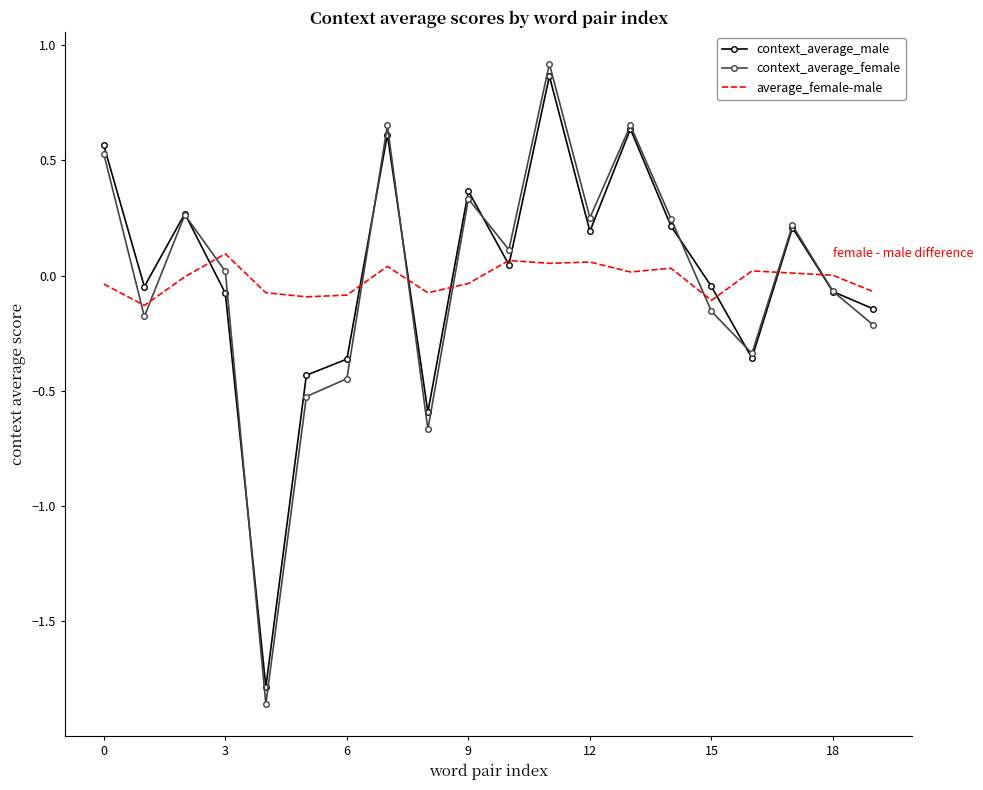

Which series has the largest range (max minus min)?

context_average_female